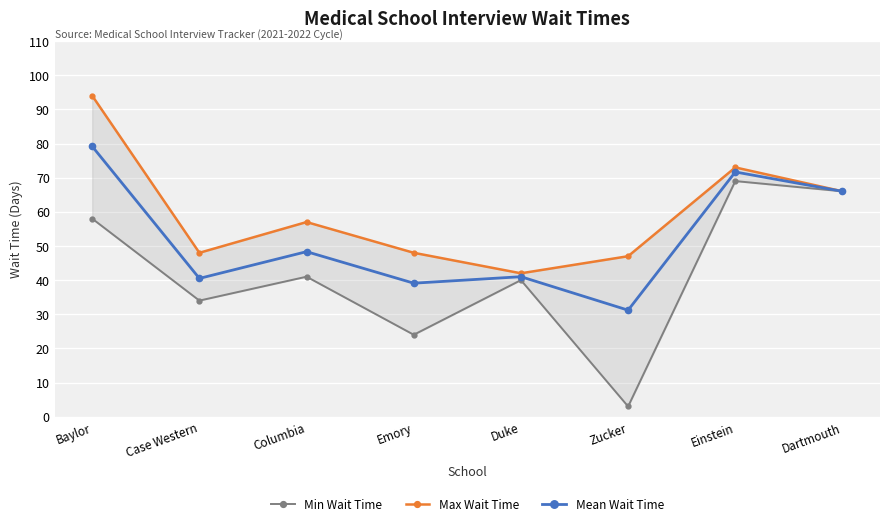

Rank the series by their maximum value, from highest to lowest.

Max Wait Time, Mean Wait Time, Min Wait Time